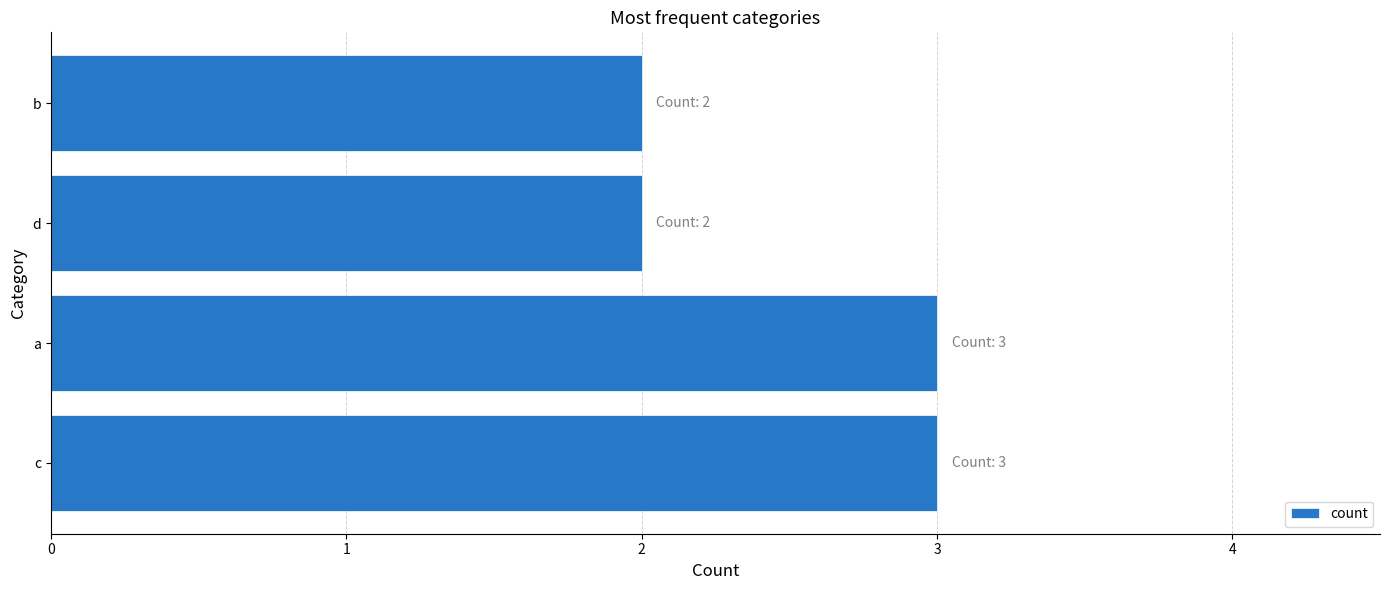

What is the sum of all values?

10